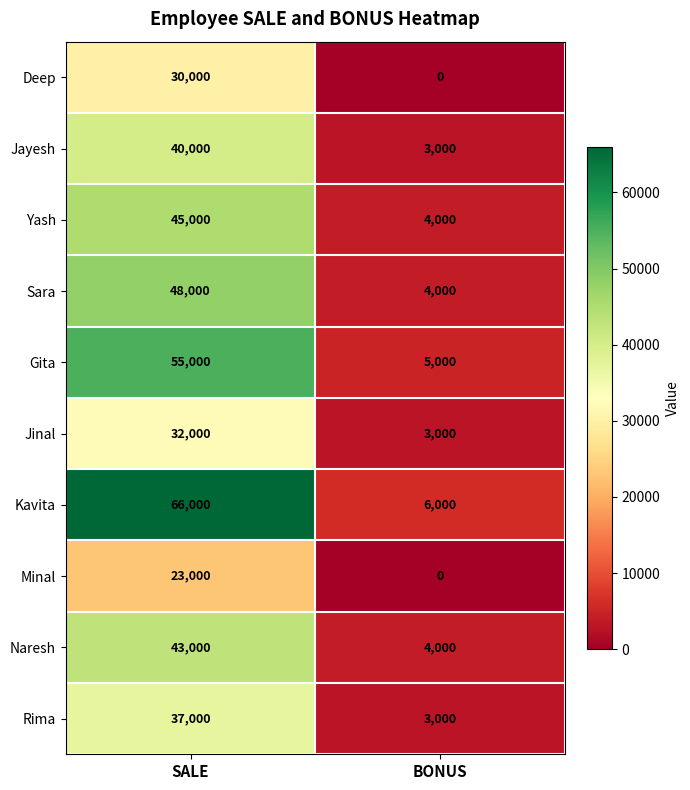

At how many categories does at least one series exceed 29983?

1